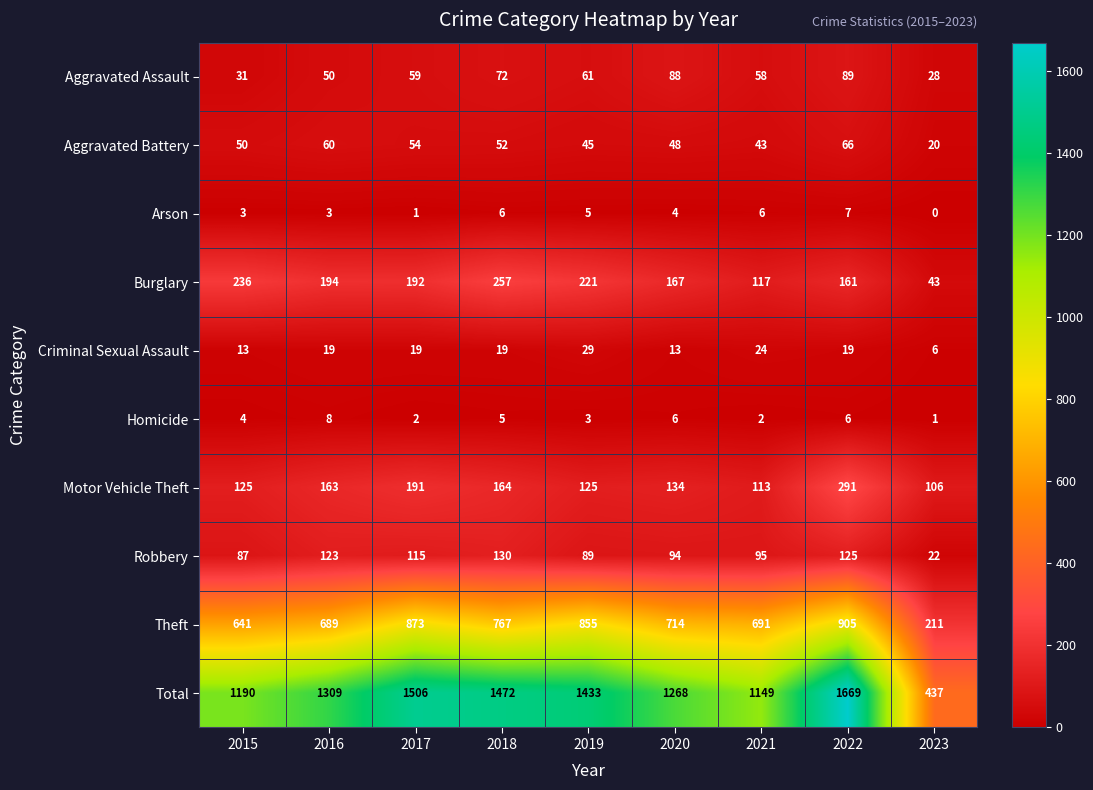

Rank the series at 2016 from highest to lowest value.

Total, Theft, Burglary, Motor Vehicle Theft, Robbery, Aggravated Battery, Aggravated Assault, Criminal Sexual Assault, Homicide, Arson